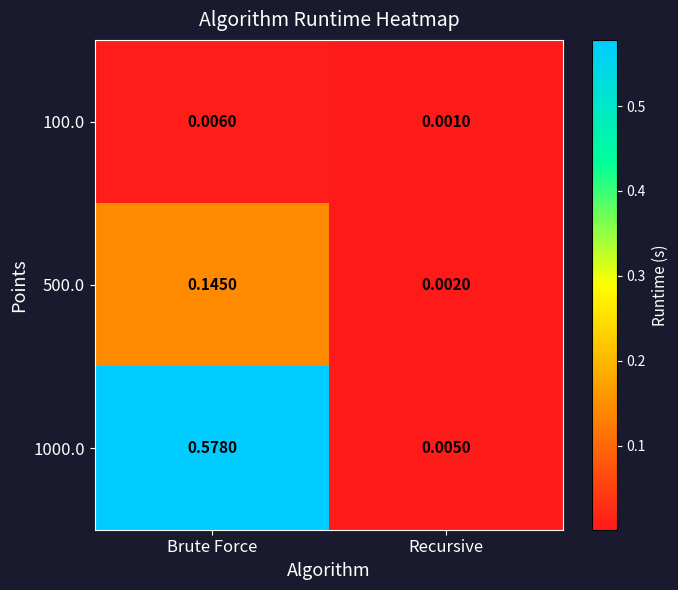

Which series changed the most between Brute Force and Recursive?

1000.0